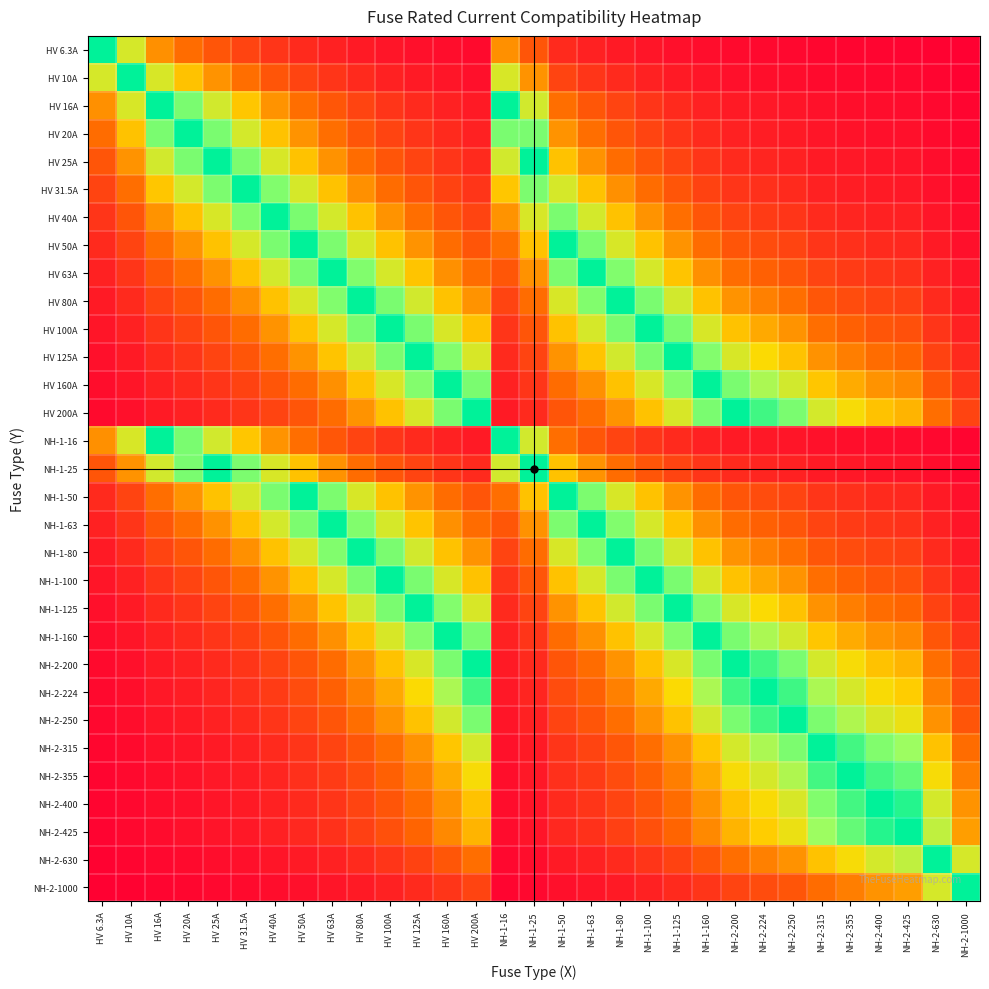

Reading left to right, list all the values displayed in this chart.

HV 6.3A: HV 6.3A=1.0	HV 10A=0.6	HV 16A=0.4	HV 20A=0.3	HV 25A=0.3	HV 31.5A=0.2	HV 40A=0.2	HV 50A=0.1	HV 63A=0.1	HV 80A=0.1	HV 100A=0.1	HV 125A=0.1	HV 160A=0.0	HV 200A=0.0	NH-1-16=0.4	NH-1-25=0.3	NH-1-50=0.1	NH-1-63=0.1	NH-1-80=0.1	NH-1-100=0.1	NH-1-125=0.1	NH-1-160=0.0	NH-2-200=0.0	NH-2-224=0.0	NH-2-250=0.0	NH-2-315=0.0	NH-2-355=0.0	NH-2-400=0.0	NH-2-425=0.0	NH-2-630=0.0	NH-2-1000=0.0
HV 10A: HV 6.3A=0.6	HV 10A=1.0	HV 16A=0.6	HV 20A=0.5	HV 25A=0.4	HV 31.5A=0.3	HV 40A=0.2	HV 50A=0.2	HV 63A=0.2	HV 80A=0.1	HV 100A=0.1	HV 125A=0.1	HV 160A=0.1	HV 200A=0.1	NH-1-16=0.6	NH-1-25=0.4	NH-1-50=0.2	NH-1-63=0.2	NH-1-80=0.1	NH-1-100=0.1	NH-1-125=0.1	NH-1-160=0.1	NH-2-200=0.1	NH-2-224=0.0	NH-2-250=0.0	NH-2-315=0.0	NH-2-355=0.0	NH-2-400=0.0	NH-2-425=0.0	NH-2-630=0.0	NH-2-1000=0.0
HV 16A: HV 6.3A=0.4	HV 10A=0.6	HV 16A=1.0	HV 20A=0.8	HV 25A=0.6	HV 31.5A=0.5	HV 40A=0.4	HV 50A=0.3	HV 63A=0.3	HV 80A=0.2	HV 100A=0.2	HV 125A=0.1	HV 160A=0.1	HV 200A=0.1	NH-1-16=1.0	NH-1-25=0.6	NH-1-50=0.3	NH-1-63=0.3	NH-1-80=0.2	NH-1-100=0.2	NH-1-125=0.1	NH-1-160=0.1	NH-2-200=0.1	NH-2-224=0.1	NH-2-250=0.1	NH-2-315=0.1	NH-2-355=0.0	NH-2-400=0.0	NH-2-425=0.0	NH-2-630=0.0	NH-2-1000=0.0
HV 20A: HV 6.3A=0.3	HV 10A=0.5	HV 16A=0.8	HV 20A=1.0	HV 25A=0.8	HV 31.5A=0.6	HV 40A=0.5	HV 50A=0.4	HV 63A=0.3	HV 80A=0.2	HV 100A=0.2	HV 125A=0.2	HV 160A=0.1	HV 200A=0.1	NH-1-16=0.8	NH-1-25=0.8	NH-1-50=0.4	NH-1-63=0.3	NH-1-80=0.2	NH-1-100=0.2	NH-1-125=0.2	NH-1-160=0.1	NH-2-200=0.1	NH-2-224=0.1	NH-2-250=0.1	NH-2-315=0.1	NH-2-355=0.1	NH-2-400=0.1	NH-2-425=0.0	NH-2-630=0.0	NH-2-1000=0.0
HV 25A: HV 6.3A=0.3	HV 10A=0.4	HV 16A=0.6	HV 20A=0.8	HV 25A=1.0	HV 31.5A=0.8	HV 40A=0.6	HV 50A=0.5	HV 63A=0.4	HV 80A=0.3	HV 100A=0.2	HV 125A=0.2	HV 160A=0.2	HV 200A=0.1	NH-1-16=0.6	NH-1-25=1.0	NH-1-50=0.5	NH-1-63=0.4	NH-1-80=0.3	NH-1-100=0.2	NH-1-125=0.2	NH-1-160=0.2	NH-2-200=0.1	NH-2-224=0.1	NH-2-250=0.1	NH-2-315=0.1	NH-2-355=0.1	NH-2-400=0.1	NH-2-425=0.1	NH-2-630=0.0	NH-2-1000=0.0
HV 31.5A: HV 6.3A=0.2	HV 10A=0.3	HV 16A=0.5	HV 20A=0.6	HV 25A=0.8	HV 31.5A=1.0	HV 40A=0.8	HV 50A=0.6	HV 63A=0.5	HV 80A=0.4	HV 100A=0.3	HV 125A=0.3	HV 160A=0.2	HV 200A=0.2	NH-1-16=0.5	NH-1-25=0.8	NH-1-50=0.6	NH-1-63=0.5	NH-1-80=0.4	NH-1-100=0.3	NH-1-125=0.3	NH-1-160=0.2	NH-2-200=0.2	NH-2-224=0.1	NH-2-250=0.1	NH-2-315=0.1	NH-2-355=0.1	NH-2-400=0.1	NH-2-425=0.1	NH-2-630=0.1	NH-2-1000=0.0
HV 40A: HV 6.3A=0.2	HV 10A=0.2	HV 16A=0.4	HV 20A=0.5	HV 25A=0.6	HV 31.5A=0.8	HV 40A=1.0	HV 50A=0.8	HV 63A=0.6	HV 80A=0.5	HV 100A=0.4	HV 125A=0.3	HV 160A=0.2	HV 200A=0.2	NH-1-16=0.4	NH-1-25=0.6	NH-1-50=0.8	NH-1-63=0.6	NH-1-80=0.5	NH-1-100=0.4	NH-1-125=0.3	NH-1-160=0.2	NH-2-200=0.2	NH-2-224=0.2	NH-2-250=0.2	NH-2-315=0.1	NH-2-355=0.1	NH-2-400=0.1	NH-2-425=0.1	NH-2-630=0.1	NH-2-1000=0.0
HV 50A: HV 6.3A=0.1	HV 10A=0.2	HV 16A=0.3	HV 20A=0.4	HV 25A=0.5	HV 31.5A=0.6	HV 40A=0.8	HV 50A=1.0	HV 63A=0.8	HV 80A=0.6	HV 100A=0.5	HV 125A=0.4	HV 160A=0.3	HV 200A=0.2	NH-1-16=0.3	NH-1-25=0.5	NH-1-50=1.0	NH-1-63=0.8	NH-1-80=0.6	NH-1-100=0.5	NH-1-125=0.4	NH-1-160=0.3	NH-2-200=0.2	NH-2-224=0.2	NH-2-250=0.2	NH-2-315=0.2	NH-2-355=0.1	NH-2-400=0.1	NH-2-425=0.1	NH-2-630=0.1	NH-2-1000=0.1
HV 63A: HV 6.3A=0.1	HV 10A=0.2	HV 16A=0.3	HV 20A=0.3	HV 25A=0.4	HV 31.5A=0.5	HV 40A=0.6	HV 50A=0.8	HV 63A=1.0	HV 80A=0.8	HV 100A=0.6	HV 125A=0.5	HV 160A=0.4	HV 200A=0.3	NH-1-16=0.3	NH-1-25=0.4	NH-1-50=0.8	NH-1-63=1.0	NH-1-80=0.8	NH-1-100=0.6	NH-1-125=0.5	NH-1-160=0.4	NH-2-200=0.3	NH-2-224=0.3	NH-2-250=0.3	NH-2-315=0.2	NH-2-355=0.2	NH-2-400=0.2	NH-2-425=0.1	NH-2-630=0.1	NH-2-1000=0.1
HV 80A: HV 6.3A=0.1	HV 10A=0.1	HV 16A=0.2	HV 20A=0.2	HV 25A=0.3	HV 31.5A=0.4	HV 40A=0.5	HV 50A=0.6	HV 63A=0.8	HV 80A=1.0	HV 100A=0.8	HV 125A=0.6	HV 160A=0.5	HV 200A=0.4	NH-1-16=0.2	NH-1-25=0.3	NH-1-50=0.6	NH-1-63=0.8	NH-1-80=1.0	NH-1-100=0.8	NH-1-125=0.6	NH-1-160=0.5	NH-2-200=0.4	NH-2-224=0.4	NH-2-250=0.3	NH-2-315=0.3	NH-2-355=0.2	NH-2-400=0.2	NH-2-425=0.2	NH-2-630=0.1	NH-2-1000=0.1
HV 100A: HV 6.3A=0.1	HV 10A=0.1	HV 16A=0.2	HV 20A=0.2	HV 25A=0.2	HV 31.5A=0.3	HV 40A=0.4	HV 50A=0.5	HV 63A=0.6	HV 80A=0.8	HV 100A=1.0	HV 125A=0.8	HV 160A=0.6	HV 200A=0.5	NH-1-16=0.2	NH-1-25=0.2	NH-1-50=0.5	NH-1-63=0.6	NH-1-80=0.8	NH-1-100=1.0	NH-1-125=0.8	NH-1-160=0.6	NH-2-200=0.5	NH-2-224=0.4	NH-2-250=0.4	NH-2-315=0.3	NH-2-355=0.3	NH-2-400=0.2	NH-2-425=0.2	NH-2-630=0.2	NH-2-1000=0.1
HV 125A: HV 6.3A=0.1	HV 10A=0.1	HV 16A=0.1	HV 20A=0.2	HV 25A=0.2	HV 31.5A=0.3	HV 40A=0.3	HV 50A=0.4	HV 63A=0.5	HV 80A=0.6	HV 100A=0.8	HV 125A=1.0	HV 160A=0.8	HV 200A=0.6	NH-1-16=0.1	NH-1-25=0.2	NH-1-50=0.4	NH-1-63=0.5	NH-1-80=0.6	NH-1-100=0.8	NH-1-125=1.0	NH-1-160=0.8	NH-2-200=0.6	NH-2-224=0.6	NH-2-250=0.5	NH-2-315=0.4	NH-2-355=0.4	NH-2-400=0.3	NH-2-425=0.3	NH-2-630=0.2	NH-2-1000=0.1
HV 160A: HV 6.3A=0.0	HV 10A=0.1	HV 16A=0.1	HV 20A=0.1	HV 25A=0.2	HV 31.5A=0.2	HV 40A=0.2	HV 50A=0.3	HV 63A=0.4	HV 80A=0.5	HV 100A=0.6	HV 125A=0.8	HV 160A=1.0	HV 200A=0.8	NH-1-16=0.1	NH-1-25=0.2	NH-1-50=0.3	NH-1-63=0.4	NH-1-80=0.5	NH-1-100=0.6	NH-1-125=0.8	NH-1-160=1.0	NH-2-200=0.8	NH-2-224=0.7	NH-2-250=0.6	NH-2-315=0.5	NH-2-355=0.5	NH-2-400=0.4	NH-2-425=0.4	NH-2-630=0.3	NH-2-1000=0.2
HV 200A: HV 6.3A=0.0	HV 10A=0.1	HV 16A=0.1	HV 20A=0.1	HV 25A=0.1	HV 31.5A=0.2	HV 40A=0.2	HV 50A=0.2	HV 63A=0.3	HV 80A=0.4	HV 100A=0.5	HV 125A=0.6	HV 160A=0.8	HV 200A=1.0	NH-1-16=0.1	NH-1-25=0.1	NH-1-50=0.2	NH-1-63=0.3	NH-1-80=0.4	NH-1-100=0.5	NH-1-125=0.6	NH-1-160=0.8	NH-2-200=1.0	NH-2-224=0.9	NH-2-250=0.8	NH-2-315=0.6	NH-2-355=0.6	NH-2-400=0.5	NH-2-425=0.5	NH-2-630=0.3	NH-2-1000=0.2
NH-1-16: HV 6.3A=0.4	HV 10A=0.6	HV 16A=1.0	HV 20A=0.8	HV 25A=0.6	HV 31.5A=0.5	HV 40A=0.4	HV 50A=0.3	HV 63A=0.3	HV 80A=0.2	HV 100A=0.2	HV 125A=0.1	HV 160A=0.1	HV 200A=0.1	NH-1-16=1.0	NH-1-25=0.6	NH-1-50=0.3	NH-1-63=0.3	NH-1-80=0.2	NH-1-100=0.2	NH-1-125=0.1	NH-1-160=0.1	NH-2-200=0.1	NH-2-224=0.1	NH-2-250=0.1	NH-2-315=0.1	NH-2-355=0.0	NH-2-400=0.0	NH-2-425=0.0	NH-2-630=0.0	NH-2-1000=0.0
NH-1-25: HV 6.3A=0.3	HV 10A=0.4	HV 16A=0.6	HV 20A=0.8	HV 25A=1.0	HV 31.5A=0.8	HV 40A=0.6	HV 50A=0.5	HV 63A=0.4	HV 80A=0.3	HV 100A=0.2	HV 125A=0.2	HV 160A=0.2	HV 200A=0.1	NH-1-16=0.6	NH-1-25=1.0	NH-1-50=0.5	NH-1-63=0.4	NH-1-80=0.3	NH-1-100=0.2	NH-1-125=0.2	NH-1-160=0.2	NH-2-200=0.1	NH-2-224=0.1	NH-2-250=0.1	NH-2-315=0.1	NH-2-355=0.1	NH-2-400=0.1	NH-2-425=0.1	NH-2-630=0.0	NH-2-1000=0.0
NH-1-50: HV 6.3A=0.1	HV 10A=0.2	HV 16A=0.3	HV 20A=0.4	HV 25A=0.5	HV 31.5A=0.6	HV 40A=0.8	HV 50A=1.0	HV 63A=0.8	HV 80A=0.6	HV 100A=0.5	HV 125A=0.4	HV 160A=0.3	HV 200A=0.2	NH-1-16=0.3	NH-1-25=0.5	NH-1-50=1.0	NH-1-63=0.8	NH-1-80=0.6	NH-1-100=0.5	NH-1-125=0.4	NH-1-160=0.3	NH-2-200=0.2	NH-2-224=0.2	NH-2-250=0.2	NH-2-315=0.2	NH-2-355=0.1	NH-2-400=0.1	NH-2-425=0.1	NH-2-630=0.1	NH-2-1000=0.1
NH-1-63: HV 6.3A=0.1	HV 10A=0.2	HV 16A=0.3	HV 20A=0.3	HV 25A=0.4	HV 31.5A=0.5	HV 40A=0.6	HV 50A=0.8	HV 63A=1.0	HV 80A=0.8	HV 100A=0.6	HV 125A=0.5	HV 160A=0.4	HV 200A=0.3	NH-1-16=0.3	NH-1-25=0.4	NH-1-50=0.8	NH-1-63=1.0	NH-1-80=0.8	NH-1-100=0.6	NH-1-125=0.5	NH-1-160=0.4	NH-2-200=0.3	NH-2-224=0.3	NH-2-250=0.3	NH-2-315=0.2	NH-2-355=0.2	NH-2-400=0.2	NH-2-425=0.1	NH-2-630=0.1	NH-2-1000=0.1
NH-1-80: HV 6.3A=0.1	HV 10A=0.1	HV 16A=0.2	HV 20A=0.2	HV 25A=0.3	HV 31.5A=0.4	HV 40A=0.5	HV 50A=0.6	HV 63A=0.8	HV 80A=1.0	HV 100A=0.8	HV 125A=0.6	HV 160A=0.5	HV 200A=0.4	NH-1-16=0.2	NH-1-25=0.3	NH-1-50=0.6	NH-1-63=0.8	NH-1-80=1.0	NH-1-100=0.8	NH-1-125=0.6	NH-1-160=0.5	NH-2-200=0.4	NH-2-224=0.4	NH-2-250=0.3	NH-2-315=0.3	NH-2-355=0.2	NH-2-400=0.2	NH-2-425=0.2	NH-2-630=0.1	NH-2-1000=0.1
NH-1-100: HV 6.3A=0.1	HV 10A=0.1	HV 16A=0.2	HV 20A=0.2	HV 25A=0.2	HV 31.5A=0.3	HV 40A=0.4	HV 50A=0.5	HV 63A=0.6	HV 80A=0.8	HV 100A=1.0	HV 125A=0.8	HV 160A=0.6	HV 200A=0.5	NH-1-16=0.2	NH-1-25=0.2	NH-1-50=0.5	NH-1-63=0.6	NH-1-80=0.8	NH-1-100=1.0	NH-1-125=0.8	NH-1-160=0.6	NH-2-200=0.5	NH-2-224=0.4	NH-2-250=0.4	NH-2-315=0.3	NH-2-355=0.3	NH-2-400=0.2	NH-2-425=0.2	NH-2-630=0.2	NH-2-1000=0.1
NH-1-125: HV 6.3A=0.1	HV 10A=0.1	HV 16A=0.1	HV 20A=0.2	HV 25A=0.2	HV 31.5A=0.3	HV 40A=0.3	HV 50A=0.4	HV 63A=0.5	HV 80A=0.6	HV 100A=0.8	HV 125A=1.0	HV 160A=0.8	HV 200A=0.6	NH-1-16=0.1	NH-1-25=0.2	NH-1-50=0.4	NH-1-63=0.5	NH-1-80=0.6	NH-1-100=0.8	NH-1-125=1.0	NH-1-160=0.8	NH-2-200=0.6	NH-2-224=0.6	NH-2-250=0.5	NH-2-315=0.4	NH-2-355=0.4	NH-2-400=0.3	NH-2-425=0.3	NH-2-630=0.2	NH-2-1000=0.1
NH-1-160: HV 6.3A=0.0	HV 10A=0.1	HV 16A=0.1	HV 20A=0.1	HV 25A=0.2	HV 31.5A=0.2	HV 40A=0.2	HV 50A=0.3	HV 63A=0.4	HV 80A=0.5	HV 100A=0.6	HV 125A=0.8	HV 160A=1.0	HV 200A=0.8	NH-1-16=0.1	NH-1-25=0.2	NH-1-50=0.3	NH-1-63=0.4	NH-1-80=0.5	NH-1-100=0.6	NH-1-125=0.8	NH-1-160=1.0	NH-2-200=0.8	NH-2-224=0.7	NH-2-250=0.6	NH-2-315=0.5	NH-2-355=0.5	NH-2-400=0.4	NH-2-425=0.4	NH-2-630=0.3	NH-2-1000=0.2
NH-2-200: HV 6.3A=0.0	HV 10A=0.1	HV 16A=0.1	HV 20A=0.1	HV 25A=0.1	HV 31.5A=0.2	HV 40A=0.2	HV 50A=0.2	HV 63A=0.3	HV 80A=0.4	HV 100A=0.5	HV 125A=0.6	HV 160A=0.8	HV 200A=1.0	NH-1-16=0.1	NH-1-25=0.1	NH-1-50=0.2	NH-1-63=0.3	NH-1-80=0.4	NH-1-100=0.5	NH-1-125=0.6	NH-1-160=0.8	NH-2-200=1.0	NH-2-224=0.9	NH-2-250=0.8	NH-2-315=0.6	NH-2-355=0.6	NH-2-400=0.5	NH-2-425=0.5	NH-2-630=0.3	NH-2-1000=0.2
NH-2-224: HV 6.3A=0.0	HV 10A=0.0	HV 16A=0.1	HV 20A=0.1	HV 25A=0.1	HV 31.5A=0.1	HV 40A=0.2	HV 50A=0.2	HV 63A=0.3	HV 80A=0.4	HV 100A=0.4	HV 125A=0.6	HV 160A=0.7	HV 200A=0.9	NH-1-16=0.1	NH-1-25=0.1	NH-1-50=0.2	NH-1-63=0.3	NH-1-80=0.4	NH-1-100=0.4	NH-1-125=0.6	NH-1-160=0.7	NH-2-200=0.9	NH-2-224=1.0	NH-2-250=0.9	NH-2-315=0.7	NH-2-355=0.6	NH-2-400=0.6	NH-2-425=0.5	NH-2-630=0.4	NH-2-1000=0.2
NH-2-250: HV 6.3A=0.0	HV 10A=0.0	HV 16A=0.1	HV 20A=0.1	HV 25A=0.1	HV 31.5A=0.1	HV 40A=0.2	HV 50A=0.2	HV 63A=0.3	HV 80A=0.3	HV 100A=0.4	HV 125A=0.5	HV 160A=0.6	HV 200A=0.8	NH-1-16=0.1	NH-1-25=0.1	NH-1-50=0.2	NH-1-63=0.3	NH-1-80=0.3	NH-1-100=0.4	NH-1-125=0.5	NH-1-160=0.6	NH-2-200=0.8	NH-2-224=0.9	NH-2-250=1.0	NH-2-315=0.8	NH-2-355=0.7	NH-2-400=0.6	NH-2-425=0.6	NH-2-630=0.4	NH-2-1000=0.2
NH-2-315: HV 6.3A=0.0	HV 10A=0.0	HV 16A=0.1	HV 20A=0.1	HV 25A=0.1	HV 31.5A=0.1	HV 40A=0.1	HV 50A=0.2	HV 63A=0.2	HV 80A=0.3	HV 100A=0.3	HV 125A=0.4	HV 160A=0.5	HV 200A=0.6	NH-1-16=0.1	NH-1-25=0.1	NH-1-50=0.2	NH-1-63=0.2	NH-1-80=0.3	NH-1-100=0.3	NH-1-125=0.4	NH-1-160=0.5	NH-2-200=0.6	NH-2-224=0.7	NH-2-250=0.8	NH-2-315=1.0	NH-2-355=0.9	NH-2-400=0.8	NH-2-425=0.7	NH-2-630=0.5	NH-2-1000=0.3
NH-2-355: HV 6.3A=0.0	HV 10A=0.0	HV 16A=0.0	HV 20A=0.1	HV 25A=0.1	HV 31.5A=0.1	HV 40A=0.1	HV 50A=0.1	HV 63A=0.2	HV 80A=0.2	HV 100A=0.3	HV 125A=0.4	HV 160A=0.5	HV 200A=0.6	NH-1-16=0.0	NH-1-25=0.1	NH-1-50=0.1	NH-1-63=0.2	NH-1-80=0.2	NH-1-100=0.3	NH-1-125=0.4	NH-1-160=0.5	NH-2-200=0.6	NH-2-224=0.6	NH-2-250=0.7	NH-2-315=0.9	NH-2-355=1.0	NH-2-400=0.9	NH-2-425=0.8	NH-2-630=0.6	NH-2-1000=0.4
NH-2-400: HV 6.3A=0.0	HV 10A=0.0	HV 16A=0.0	HV 20A=0.1	HV 25A=0.1	HV 31.5A=0.1	HV 40A=0.1	HV 50A=0.1	HV 63A=0.2	HV 80A=0.2	HV 100A=0.2	HV 125A=0.3	HV 160A=0.4	HV 200A=0.5	NH-1-16=0.0	NH-1-25=0.1	NH-1-50=0.1	NH-1-63=0.2	NH-1-80=0.2	NH-1-100=0.2	NH-1-125=0.3	NH-1-160=0.4	NH-2-200=0.5	NH-2-224=0.6	NH-2-250=0.6	NH-2-315=0.8	NH-2-355=0.9	NH-2-400=1.0	NH-2-425=0.9	NH-2-630=0.6	NH-2-1000=0.4
NH-2-425: HV 6.3A=0.0	HV 10A=0.0	HV 16A=0.0	HV 20A=0.0	HV 25A=0.1	HV 31.5A=0.1	HV 40A=0.1	HV 50A=0.1	HV 63A=0.1	HV 80A=0.2	HV 100A=0.2	HV 125A=0.3	HV 160A=0.4	HV 200A=0.5	NH-1-16=0.0	NH-1-25=0.1	NH-1-50=0.1	NH-1-63=0.1	NH-1-80=0.2	NH-1-100=0.2	NH-1-125=0.3	NH-1-160=0.4	NH-2-200=0.5	NH-2-224=0.5	NH-2-250=0.6	NH-2-315=0.7	NH-2-355=0.8	NH-2-400=0.9	NH-2-425=1.0	NH-2-630=0.7	NH-2-1000=0.4
NH-2-630: HV 6.3A=0.0	HV 10A=0.0	HV 16A=0.0	HV 20A=0.0	HV 25A=0.0	HV 31.5A=0.1	HV 40A=0.1	HV 50A=0.1	HV 63A=0.1	HV 80A=0.1	HV 100A=0.2	HV 125A=0.2	HV 160A=0.3	HV 200A=0.3	NH-1-16=0.0	NH-1-25=0.0	NH-1-50=0.1	NH-1-63=0.1	NH-1-80=0.1	NH-1-100=0.2	NH-1-125=0.2	NH-1-160=0.3	NH-2-200=0.3	NH-2-224=0.4	NH-2-250=0.4	NH-2-315=0.5	NH-2-355=0.6	NH-2-400=0.6	NH-2-425=0.7	NH-2-630=1.0	NH-2-1000=0.6
NH-2-1000: HV 6.3A=0.0	HV 10A=0.0	HV 16A=0.0	HV 20A=0.0	HV 25A=0.0	HV 31.5A=0.0	HV 40A=0.0	HV 50A=0.1	HV 63A=0.1	HV 80A=0.1	HV 100A=0.1	HV 125A=0.1	HV 160A=0.2	HV 200A=0.2	NH-1-16=0.0	NH-1-25=0.0	NH-1-50=0.1	NH-1-63=0.1	NH-1-80=0.1	NH-1-100=0.1	NH-1-125=0.1	NH-1-160=0.2	NH-2-200=0.2	NH-2-224=0.2	NH-2-250=0.2	NH-2-315=0.3	NH-2-355=0.4	NH-2-400=0.4	NH-2-425=0.4	NH-2-630=0.6	NH-2-1000=1.0